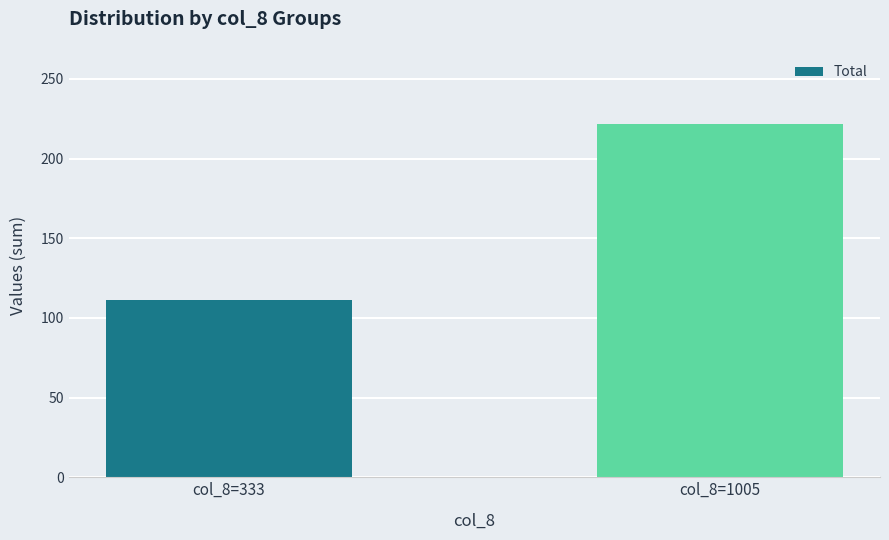

Count the number of categories in the chart.

2